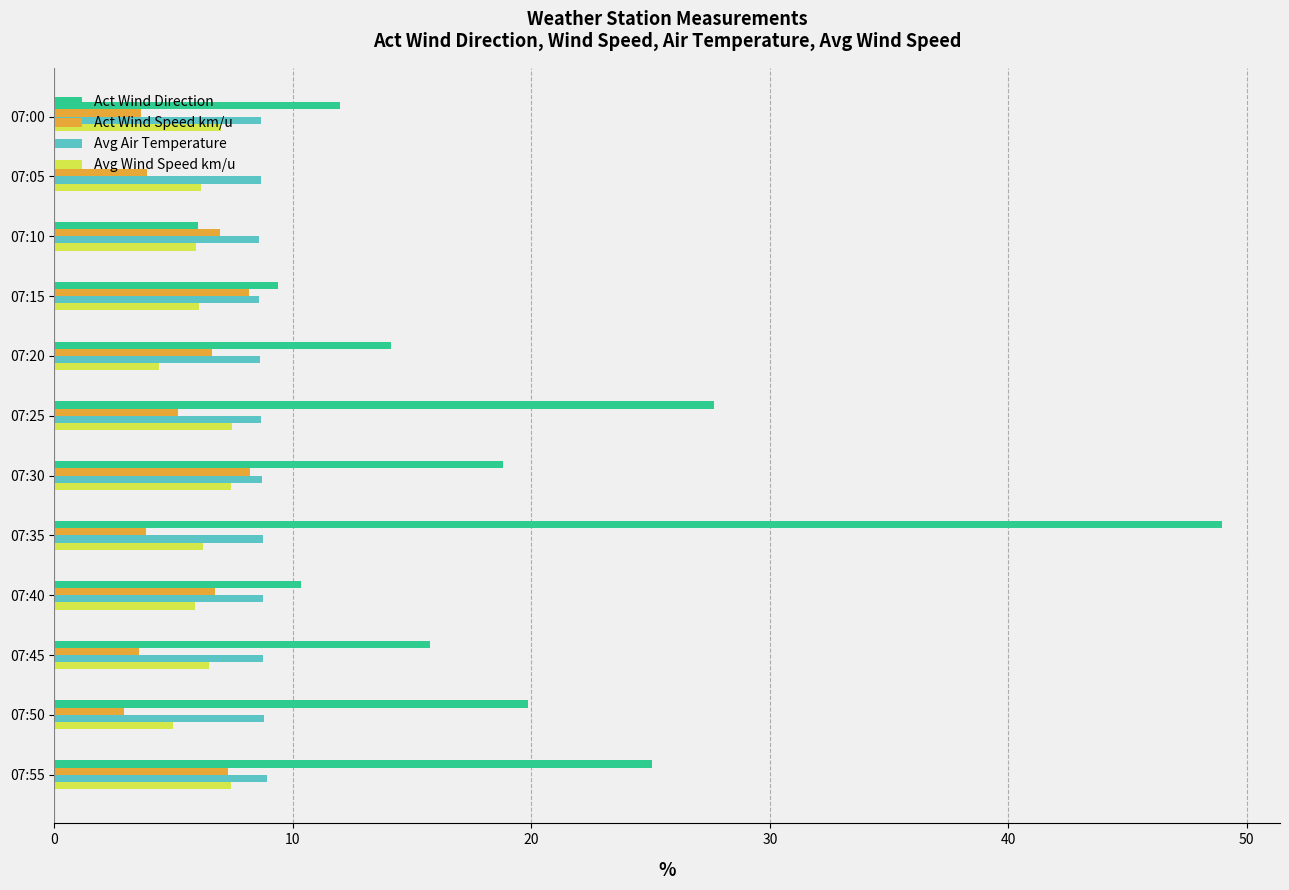

How many series are shown in this chart?

4